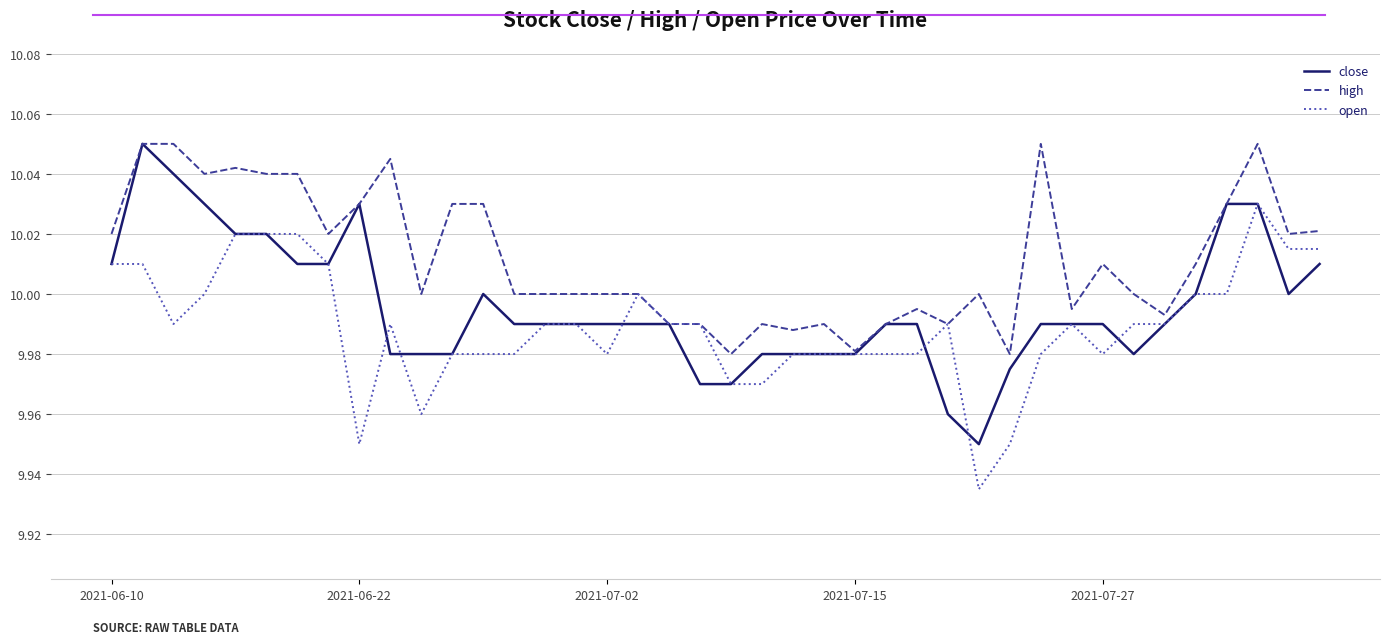

List the series in order of their overall mean, lowest first.

open, close, high